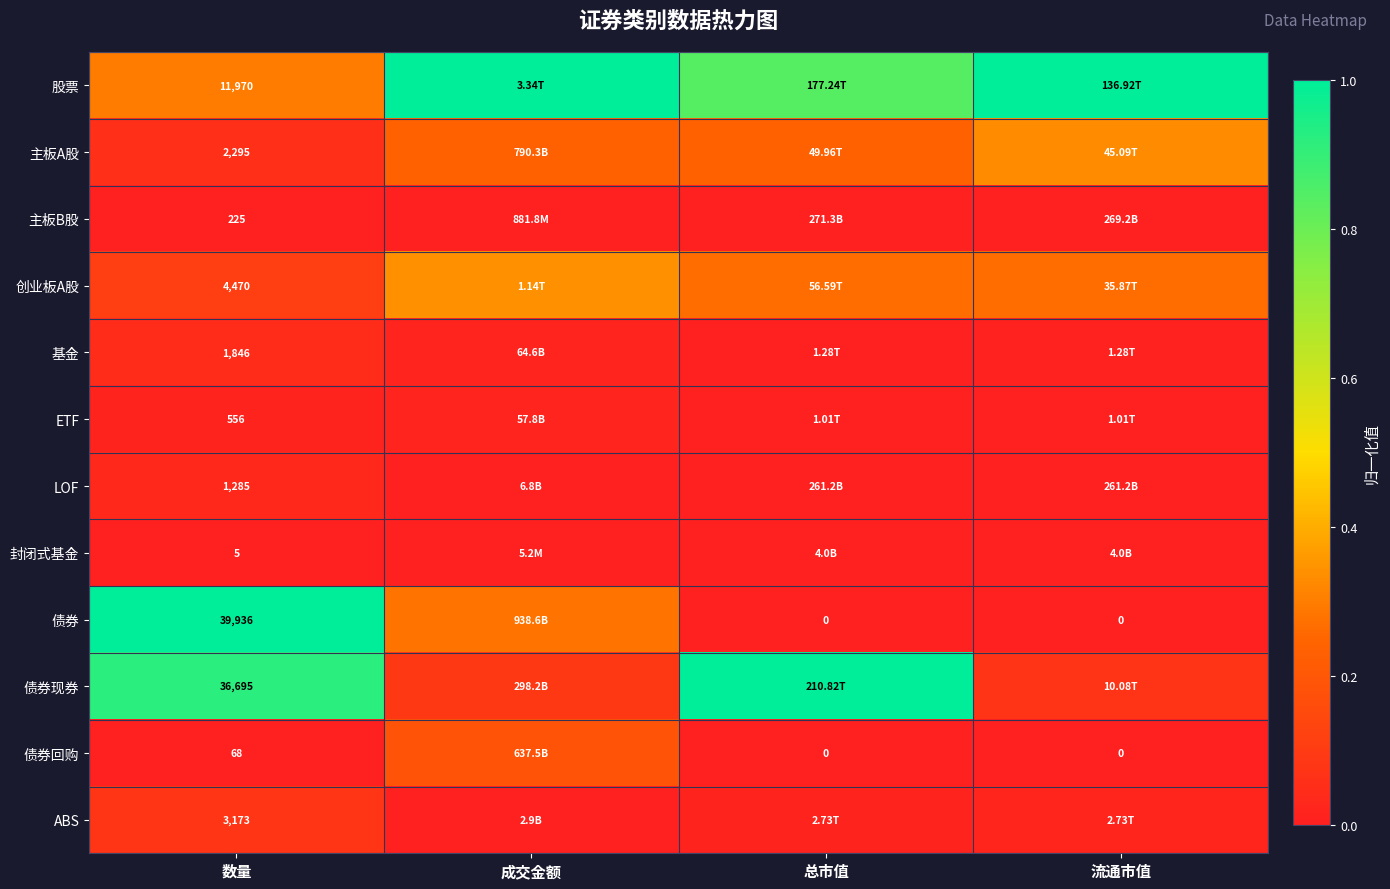

Rank the series at 数量 from lowest to highest value.

封闭式基金, 债券回购, 主板B股, ETF, LOF, 基金, 主板A股, ABS, 创业板A股, 股票, 债券现券, 债券